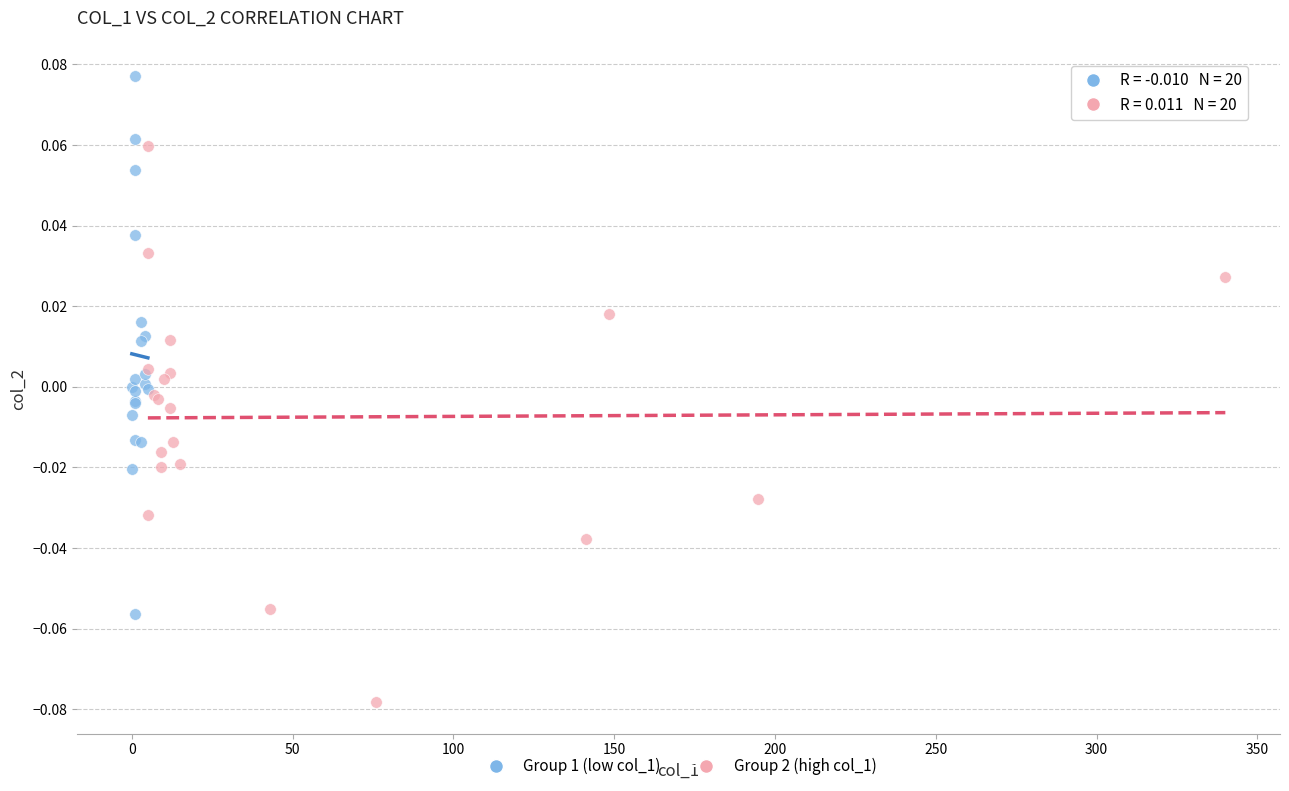

Which series contains the lowest Y value?

Group 2 (high col_1)